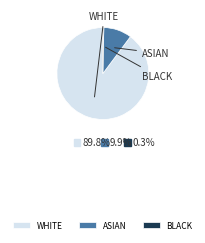

Does any single category account for the majority?

Yes